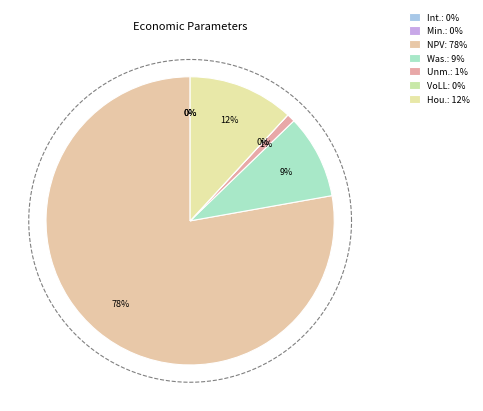

The Household Surplus slice represents 5% of the pie. True or false?

False